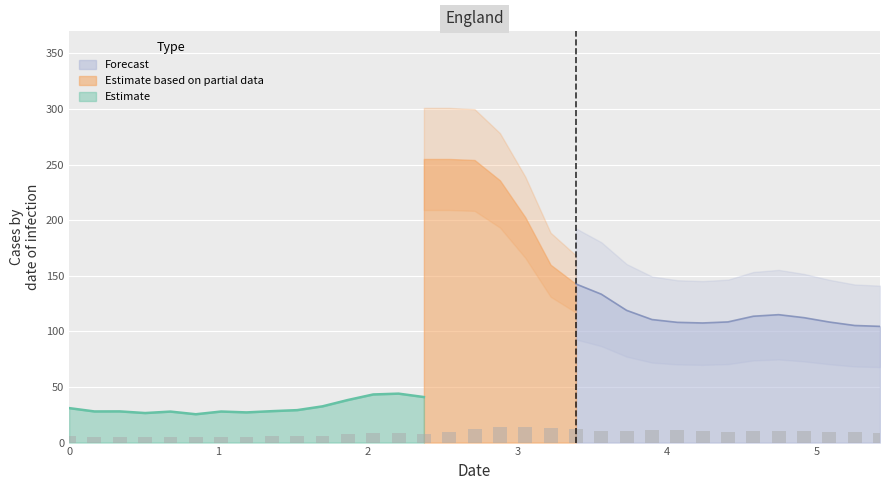

What is the minimum value for Estimate?

25.5